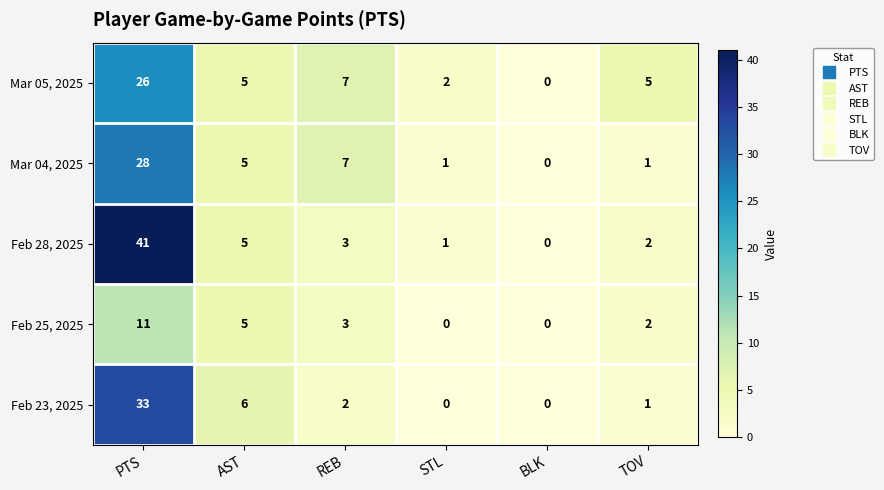

Which series has the largest total across all categories?

Feb 28, 2025